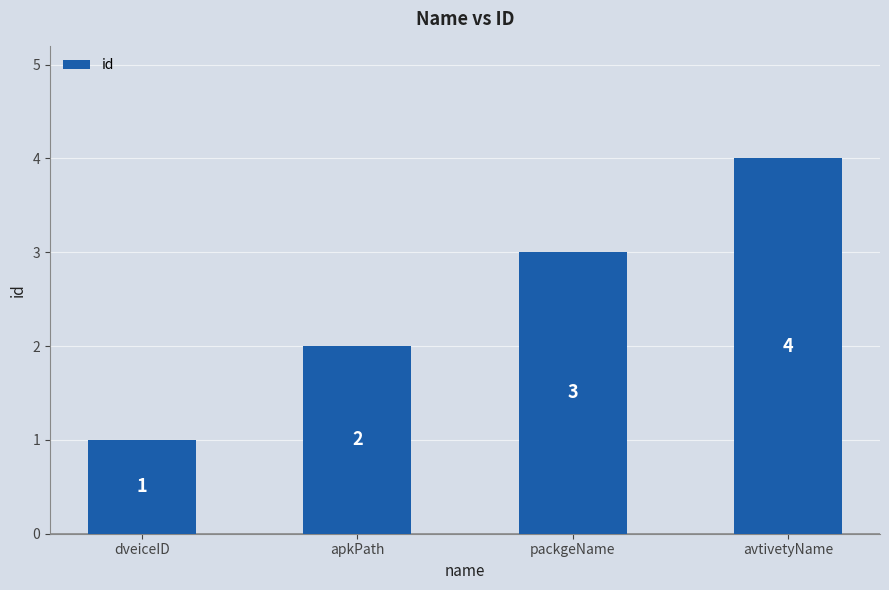

What is the smallest value displayed?

1